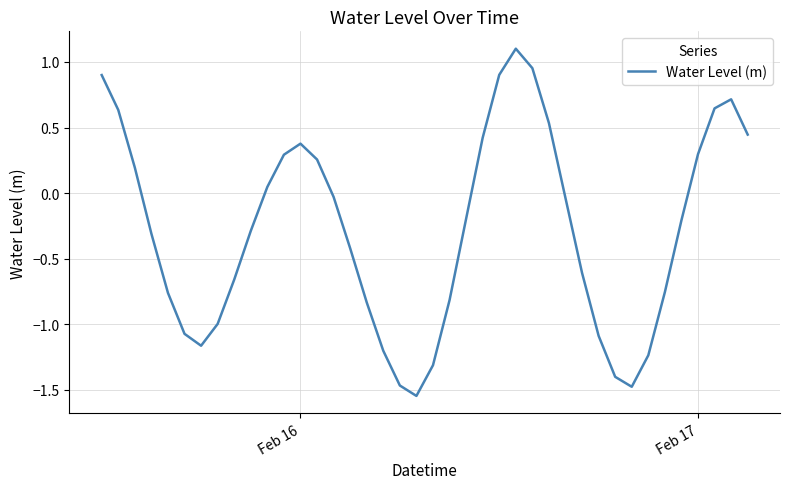

What is the difference between the maximum and minimum values?

2.6